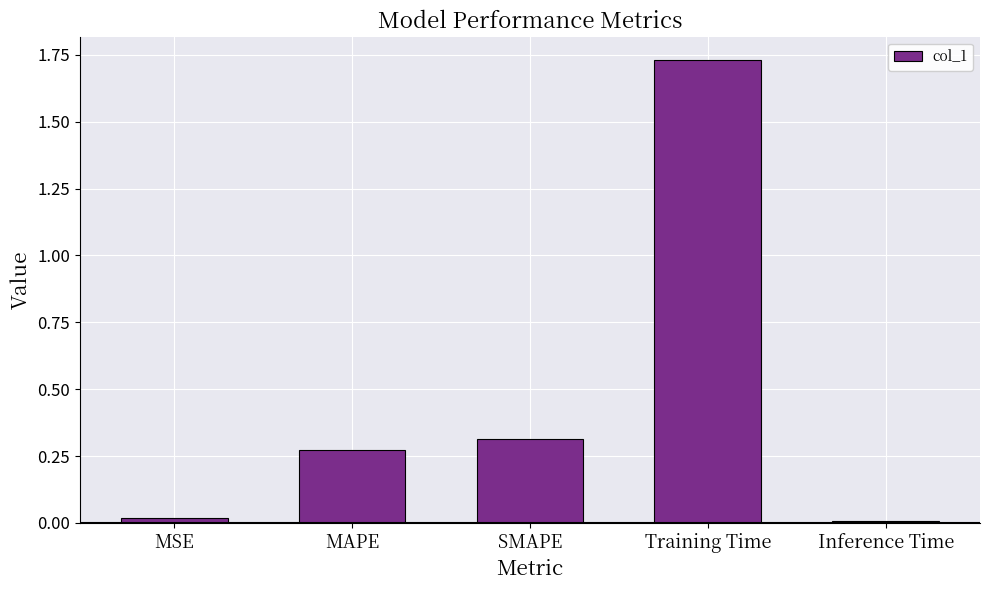

What is the label of the 4th bar from the right?

MAPE